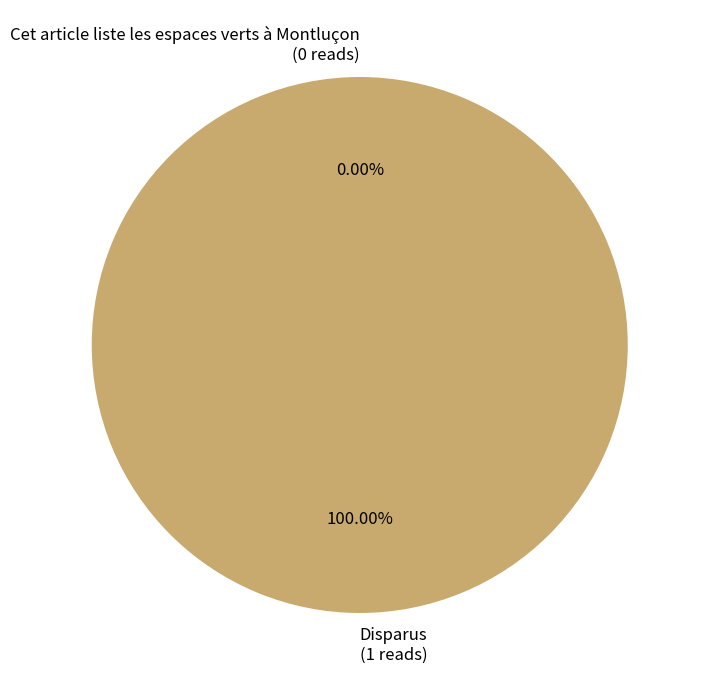

Which category has the biggest portion of the pie?

Disparus